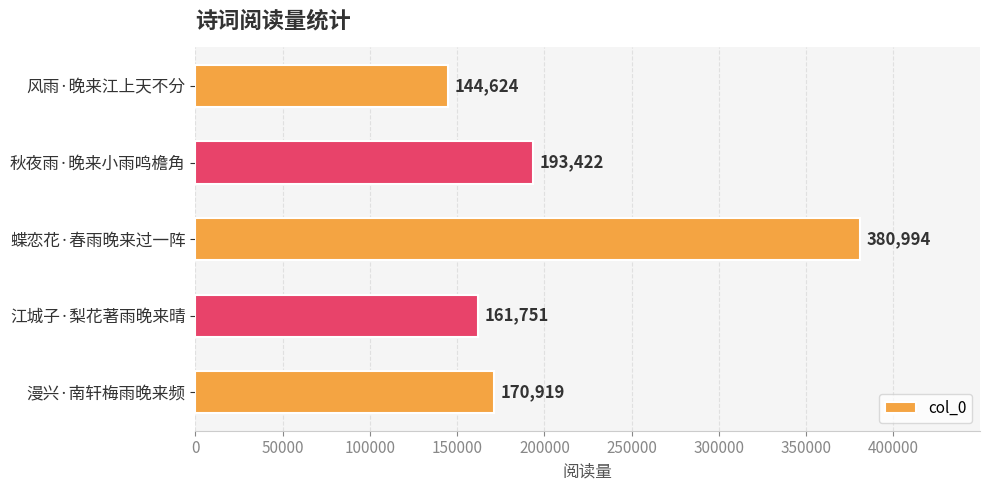

What is the difference between the maximum and minimum values?

236370